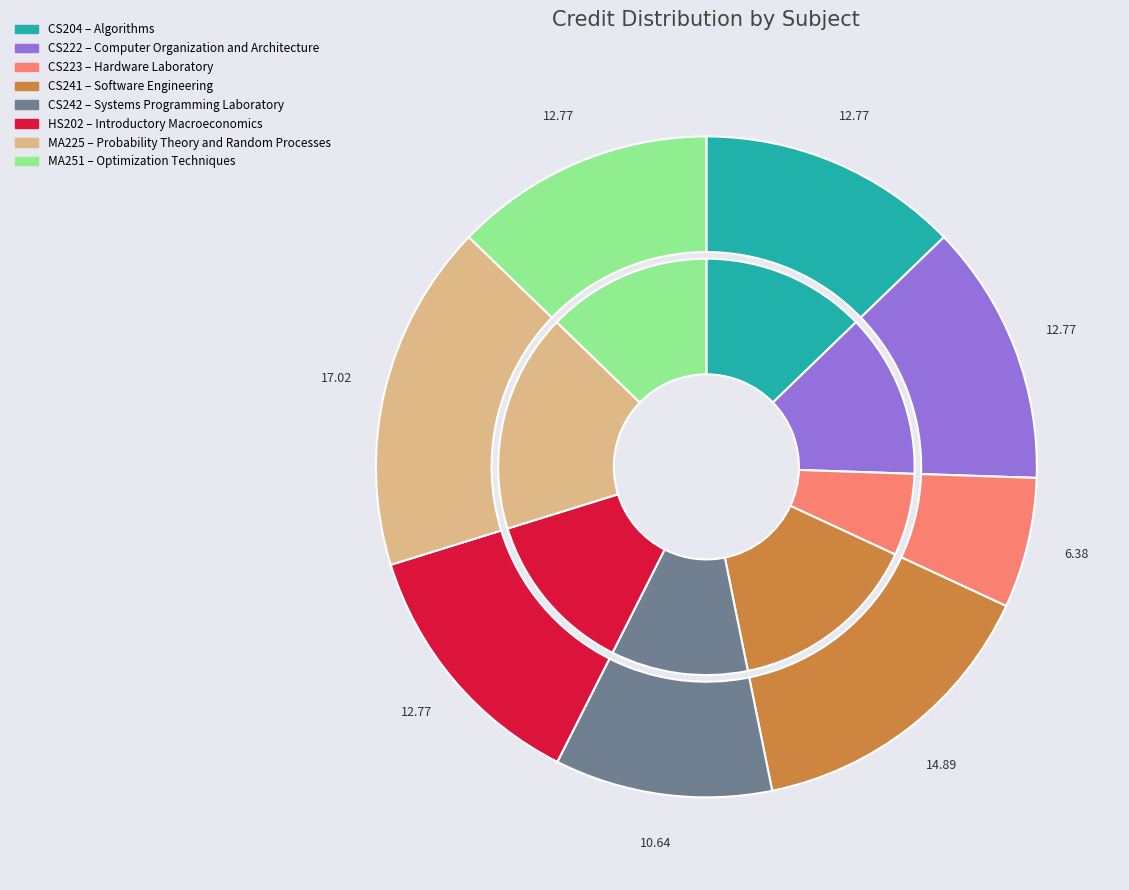

To the nearest percent, what is the average slice percentage?

12%